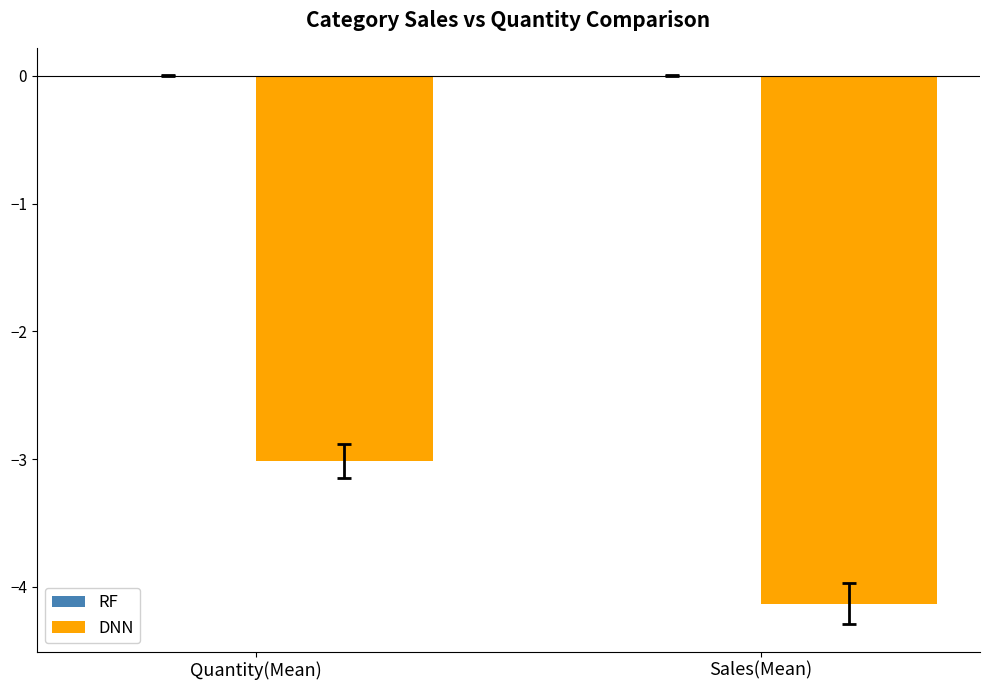

Rank the categories by value from highest to lowest.

Quantity(Mean), Sales(Mean)